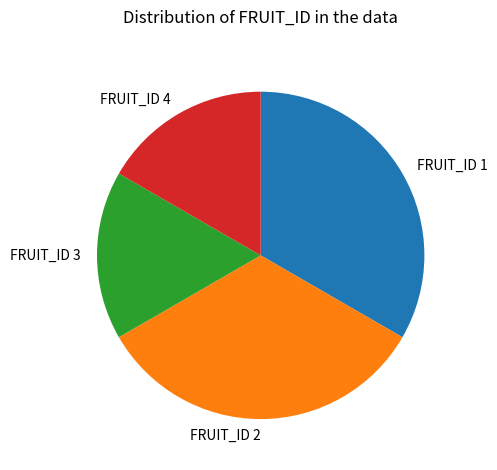

Is FRUIT_ID 2 the majority of the pie?

No